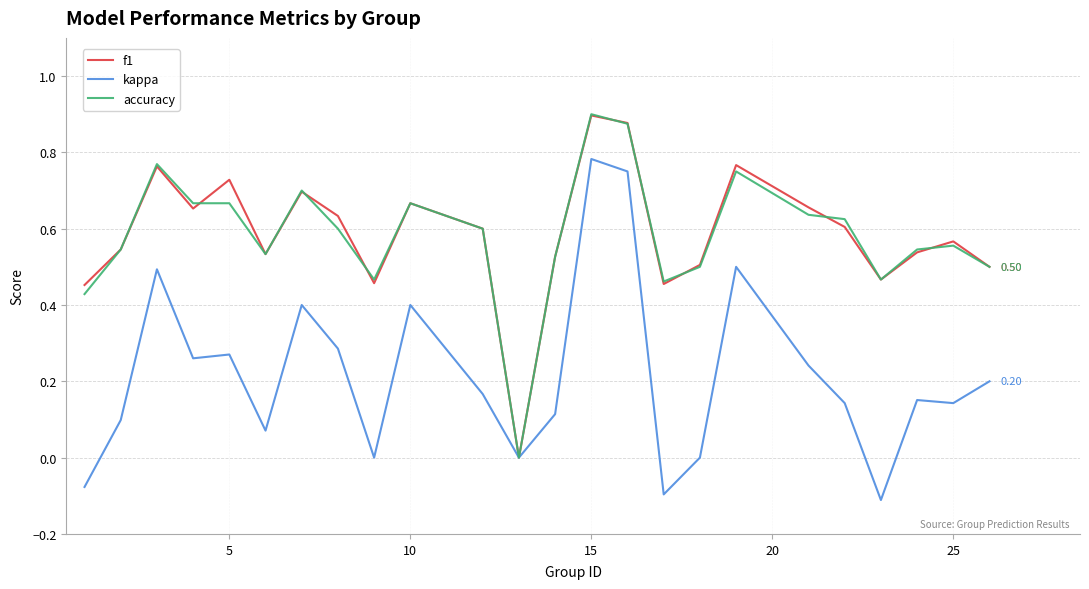

After their last crossing, which series has the higher values: accuracy or f1?

f1